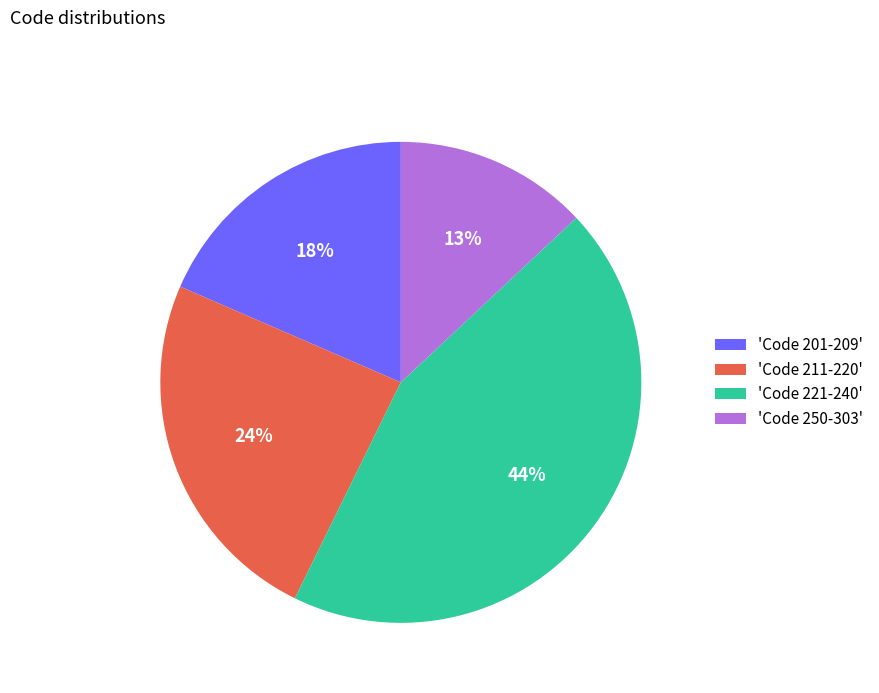

What is the smallest slice in the pie chart?

'Code 250-303'